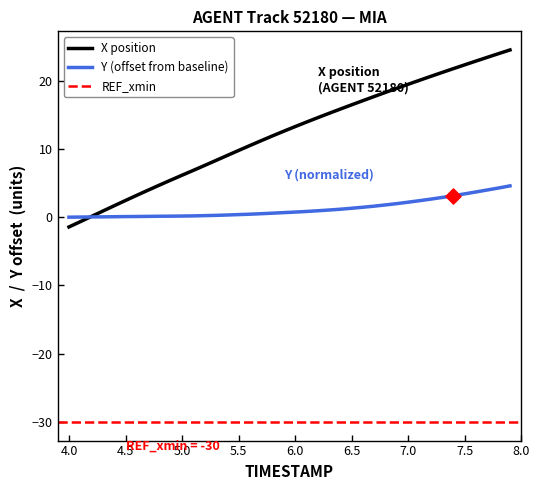

At how many categories does at least one series exceed 19?

10